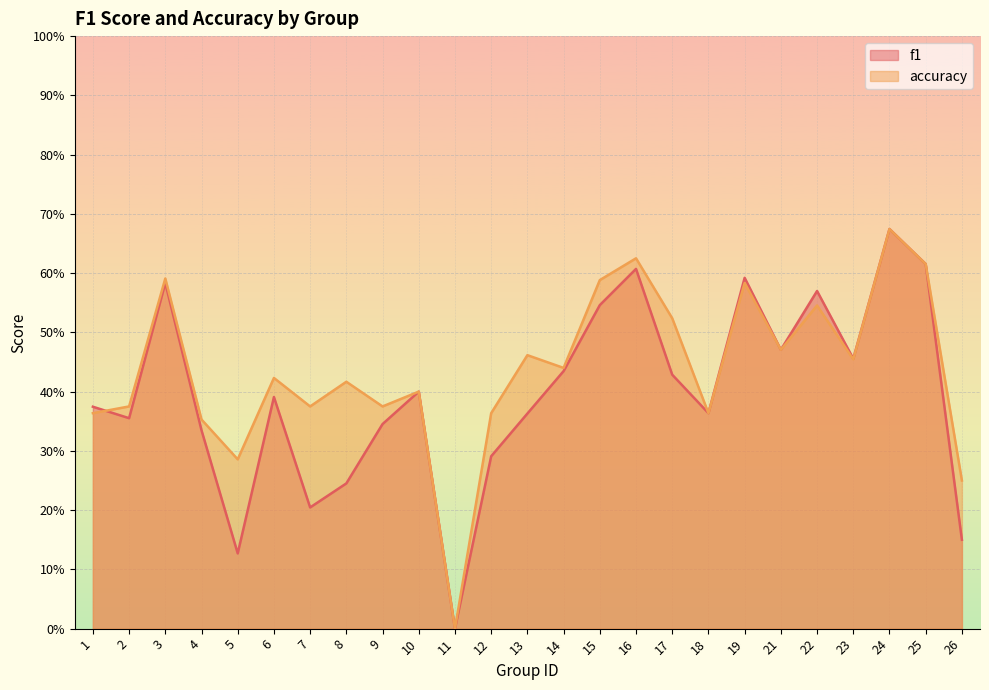

What is the total value across all series at 24?

1.3